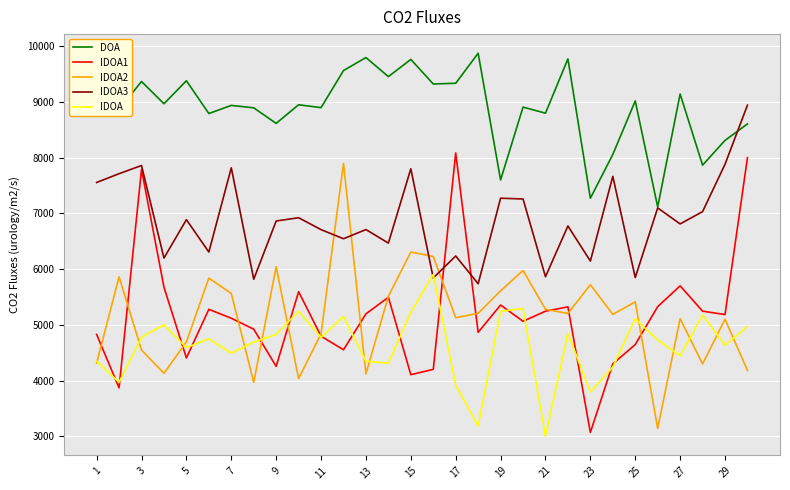

How many times do IDOA1 and IDOA2 cross each other?

14